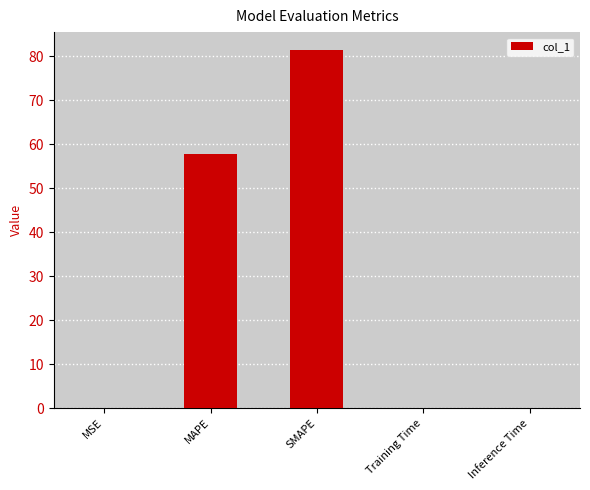

What is the sum of all values?

139.3